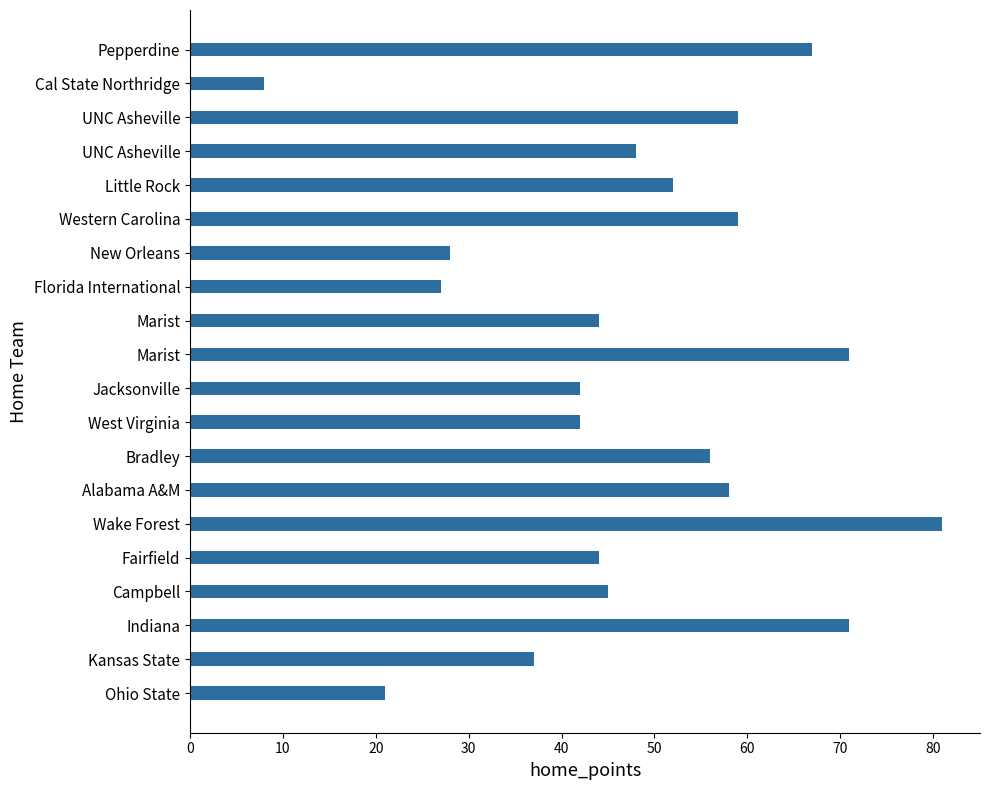

How many categories are shown in the chart?

20